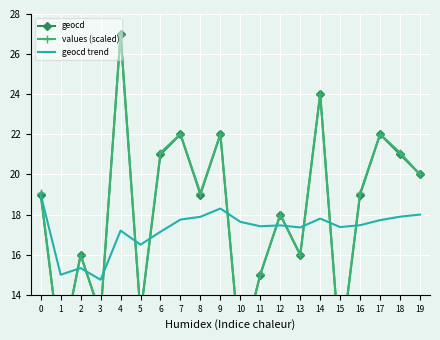

What is the sum of all geocd trend values?

345.0